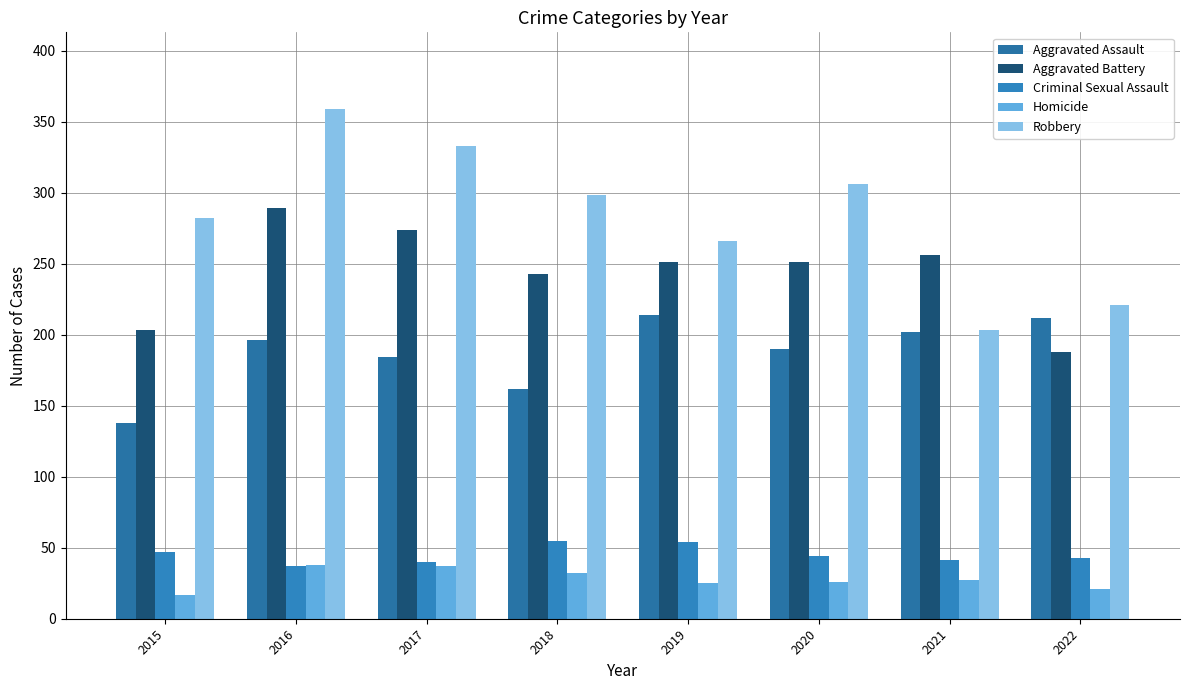

What is the difference between the maximum and second lowest values in the Homicide series?

17